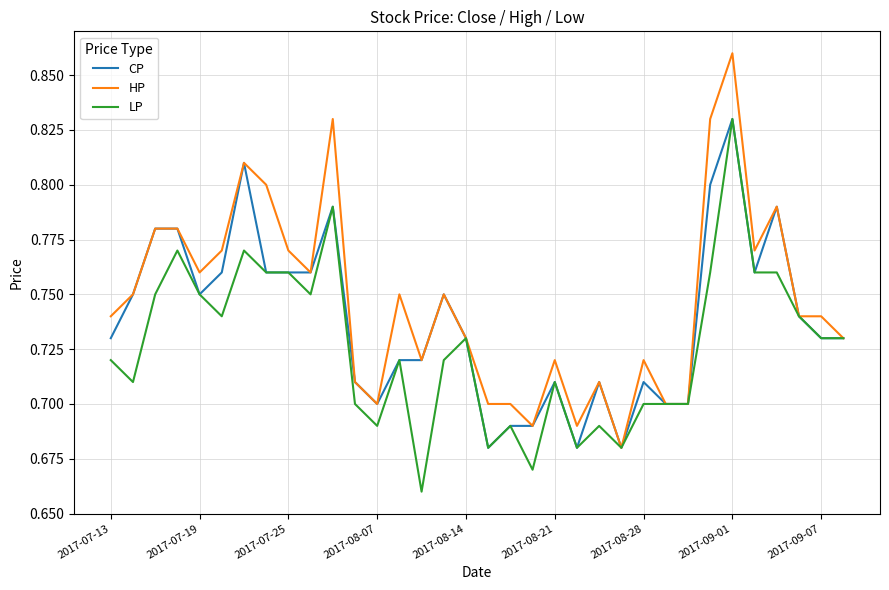

Which series has the widest spread of values?

HP